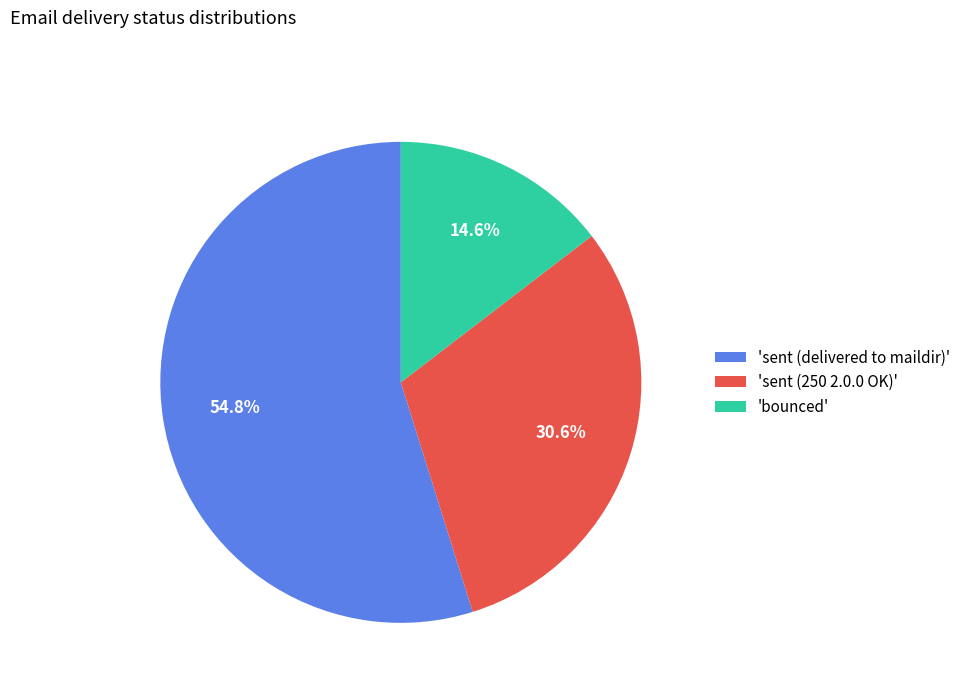

To the nearest percent, what is the average slice percentage?

33%